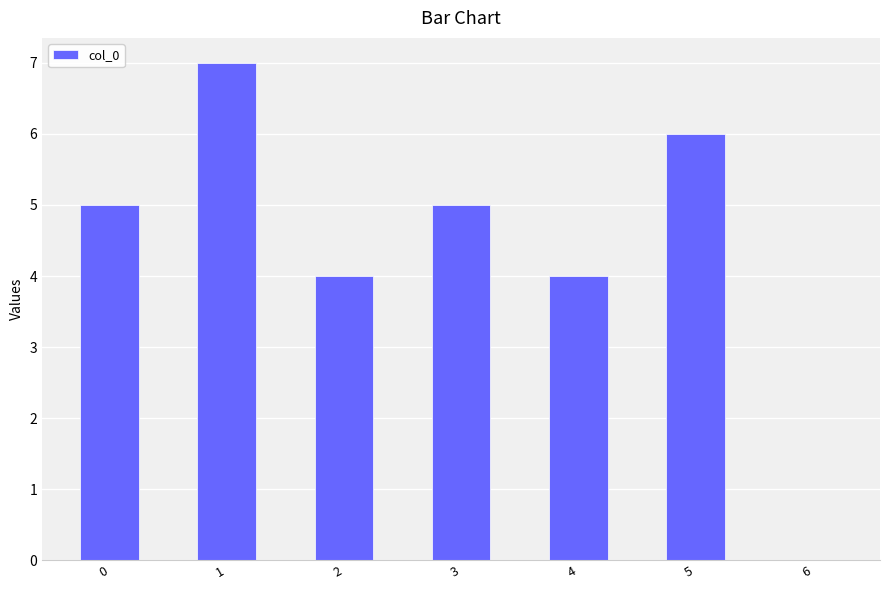

What is the greatest value displayed?

7